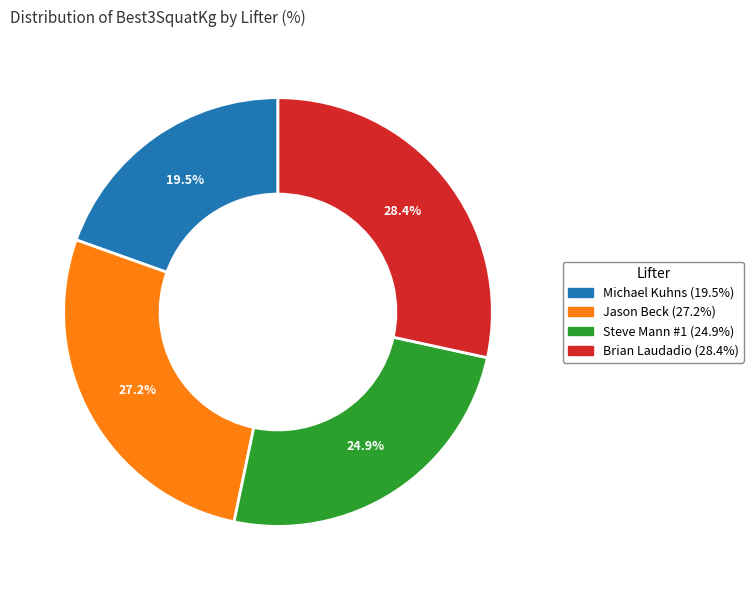

Which slice is the largest?

Brian Laudadio